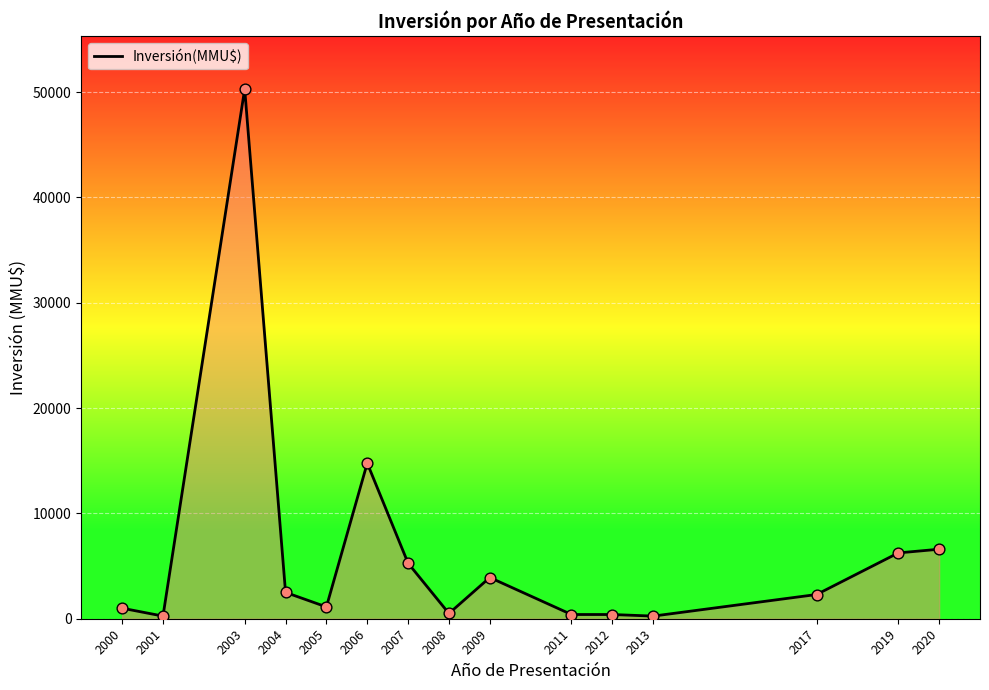

Which has a higher value, 2005 or 2003?

2003